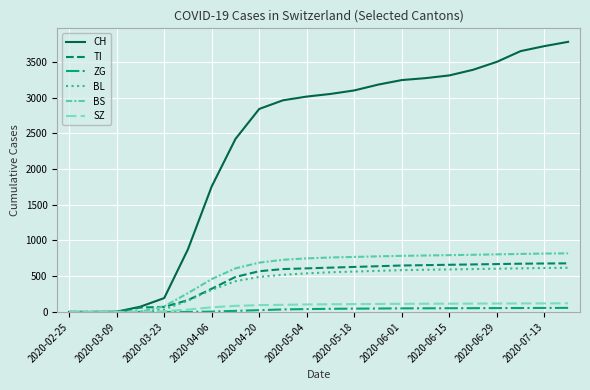

What is the greatest value displayed?

3780